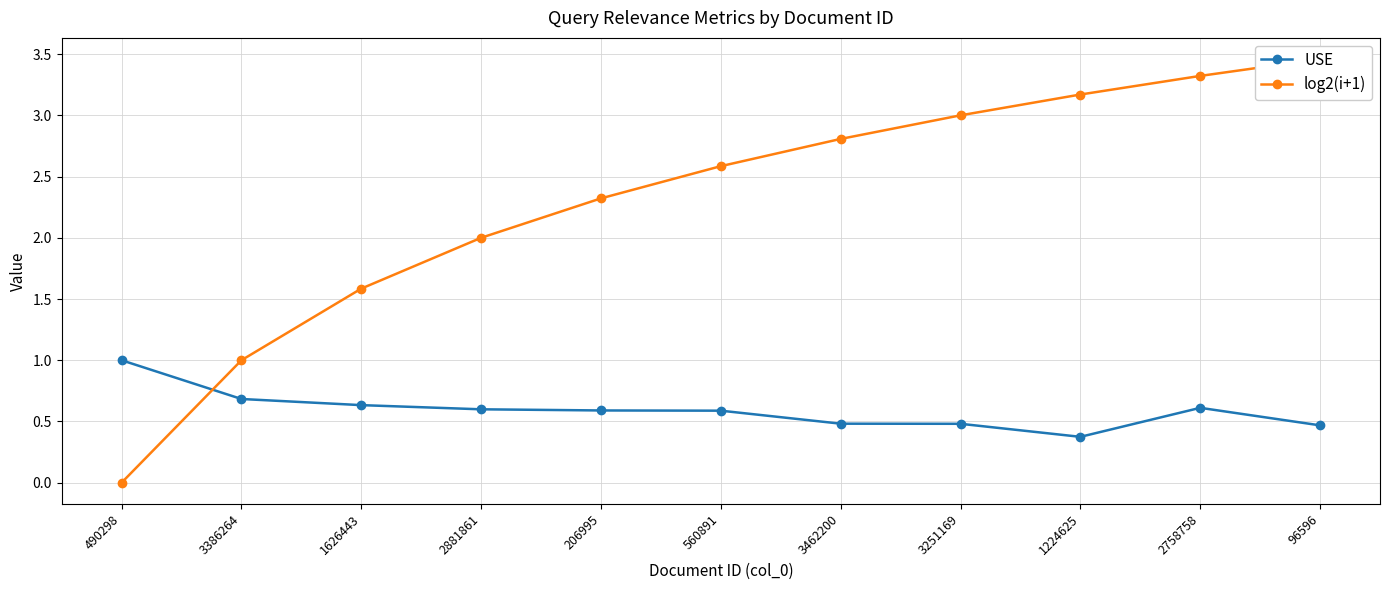

List the series in order of their overall mean, lowest first.

USE, log2(i+1)